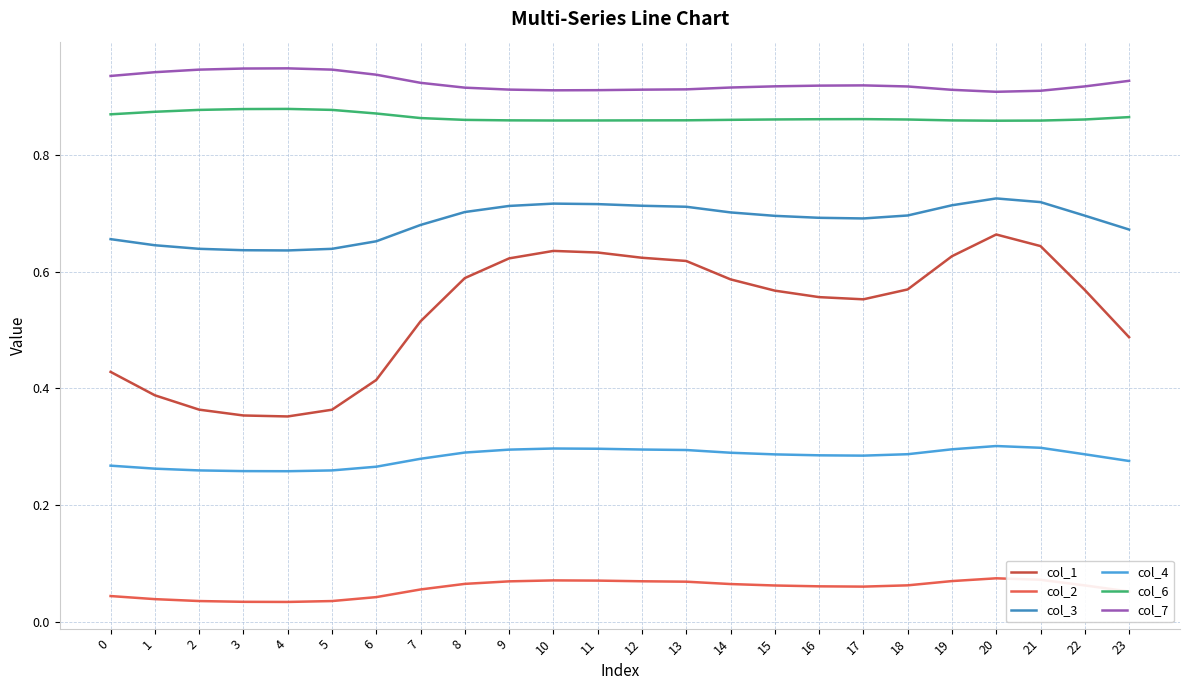

How many lines are shown in the chart?

6